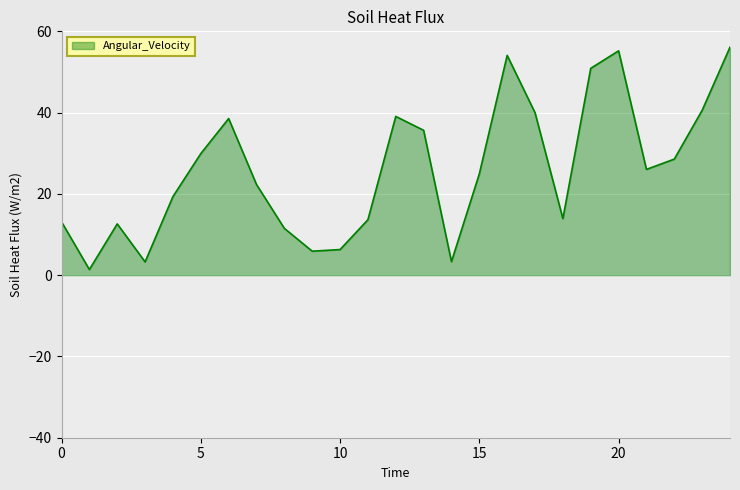

What is the maximum value shown in the chart?

56.1